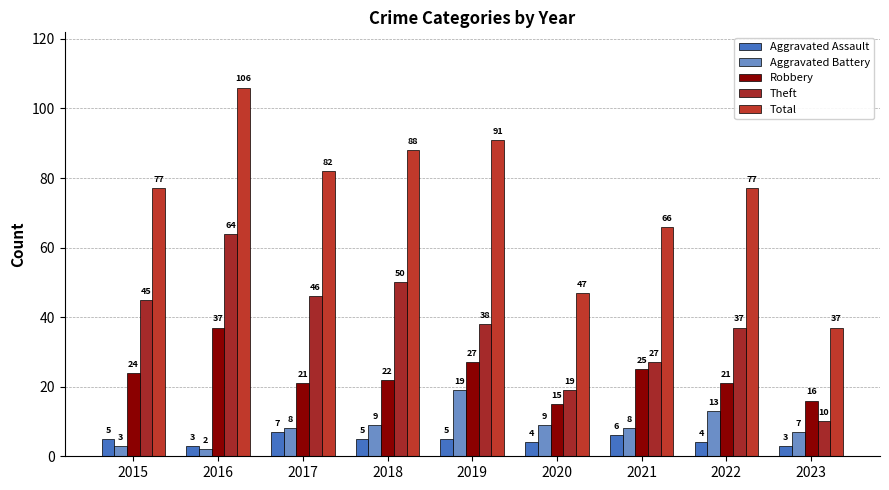

Which series has the largest total across all categories?

Total